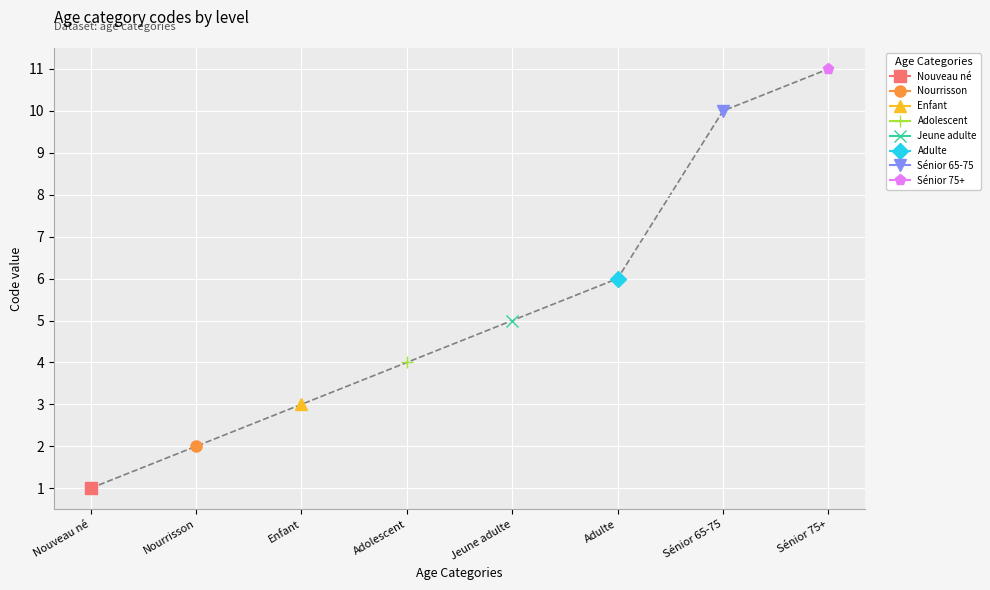

How many lines are shown in the chart?

1